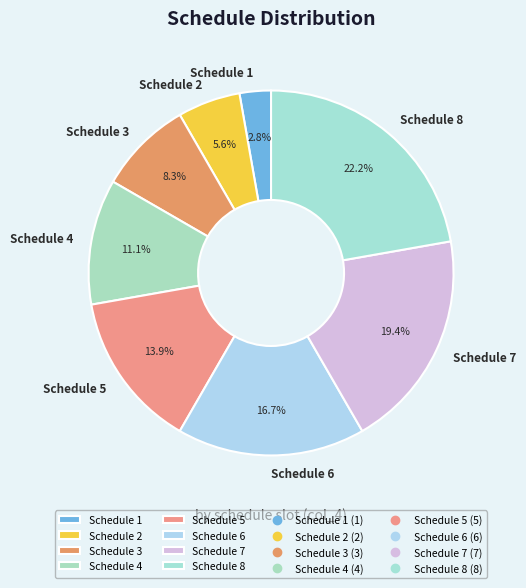

Which slice is the largest?

Schedule 8